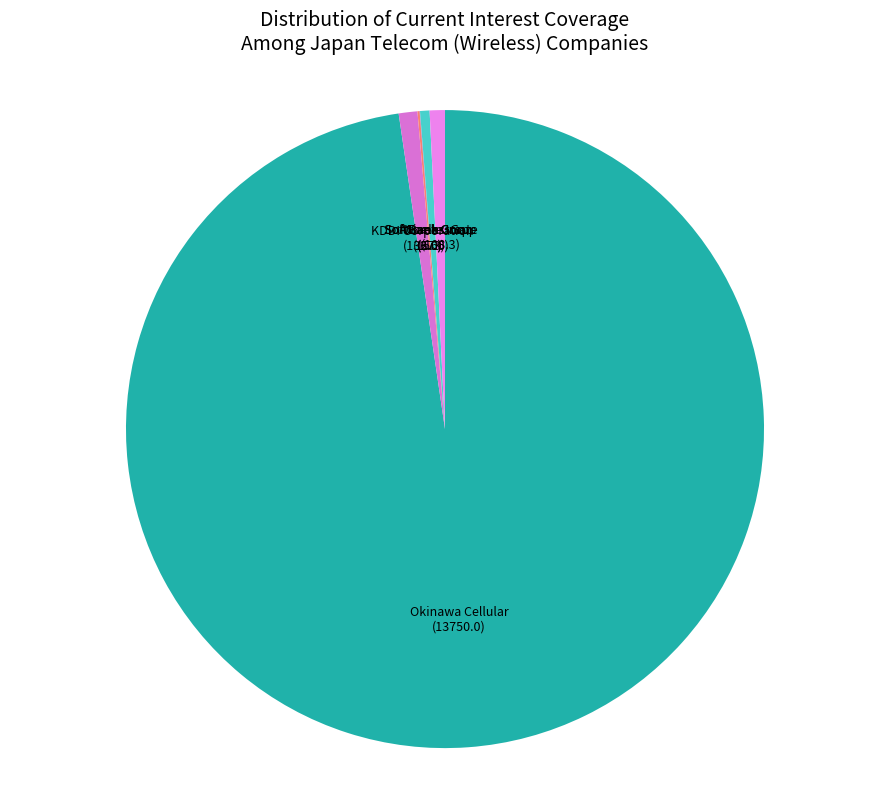

Is it true that Okinawa Cellular is 98% of the pie?

True